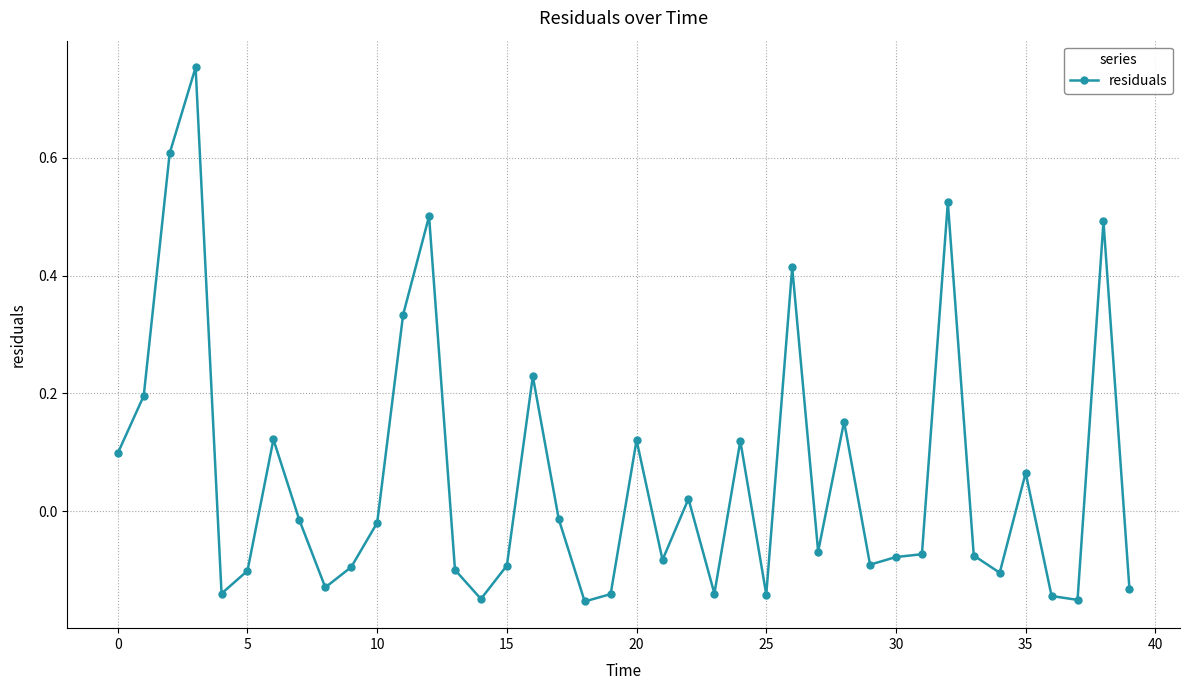

How many negative values are there?

24